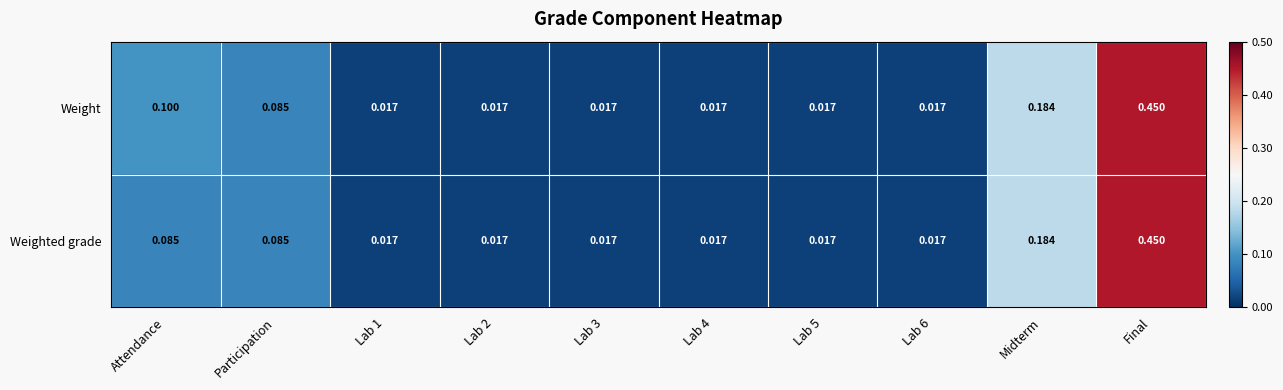

How many data points does each series have?

10